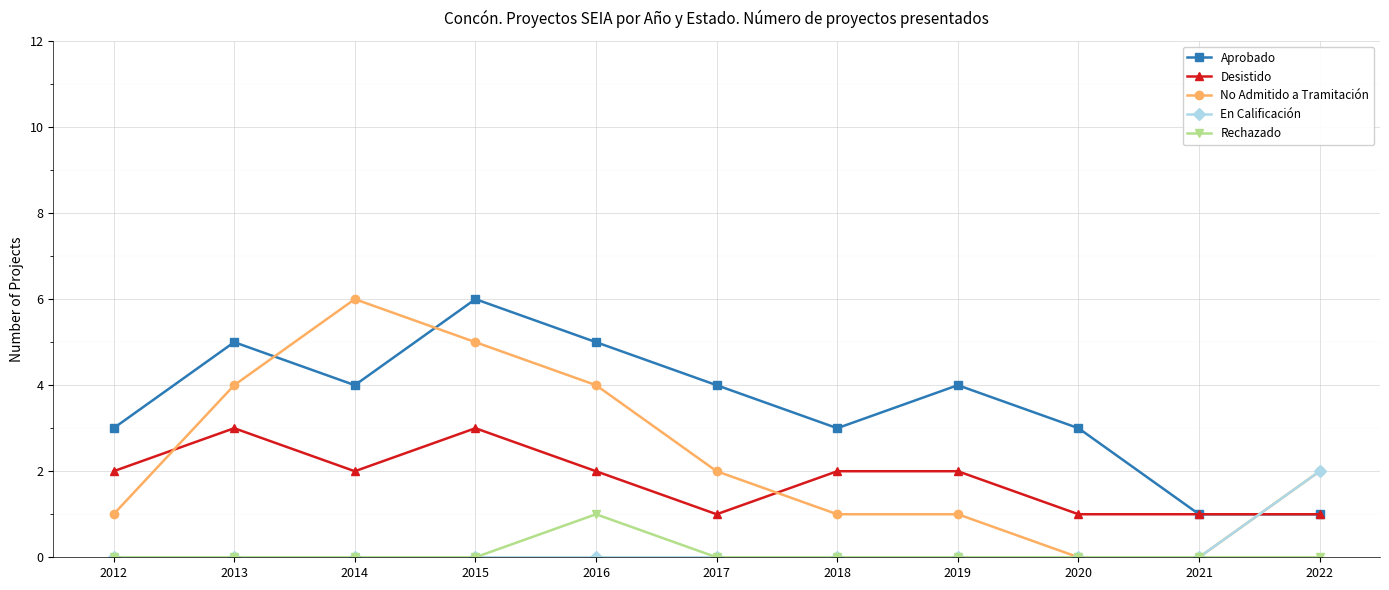

Rank the series at 2016 from highest to lowest value.

Aprobado, No Admitido a Tramitación, Desistido, Rechazado, En Calificación